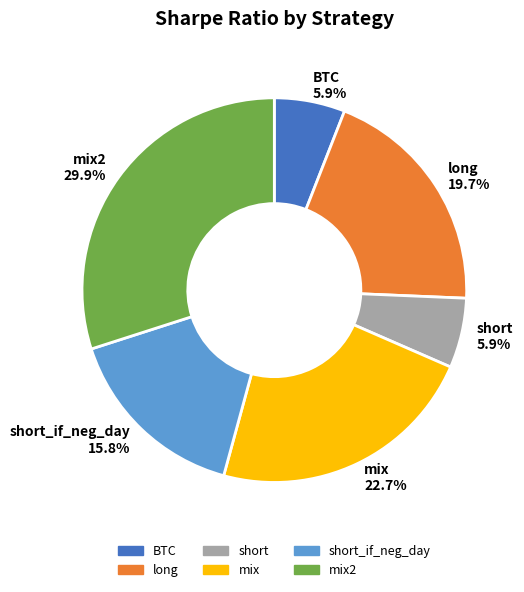

Between mix2 29.9% and short 5.9%, which is larger?

mix2 29.9%